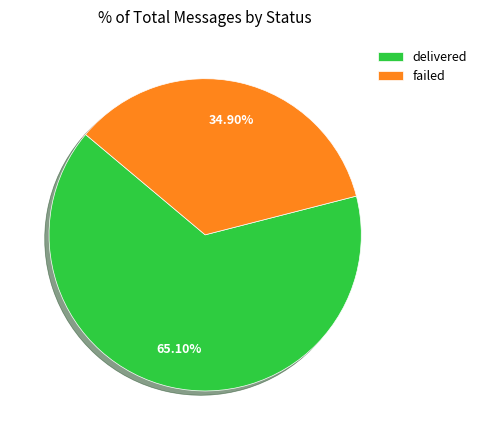

Which category has the smallest portion of the pie?

failed